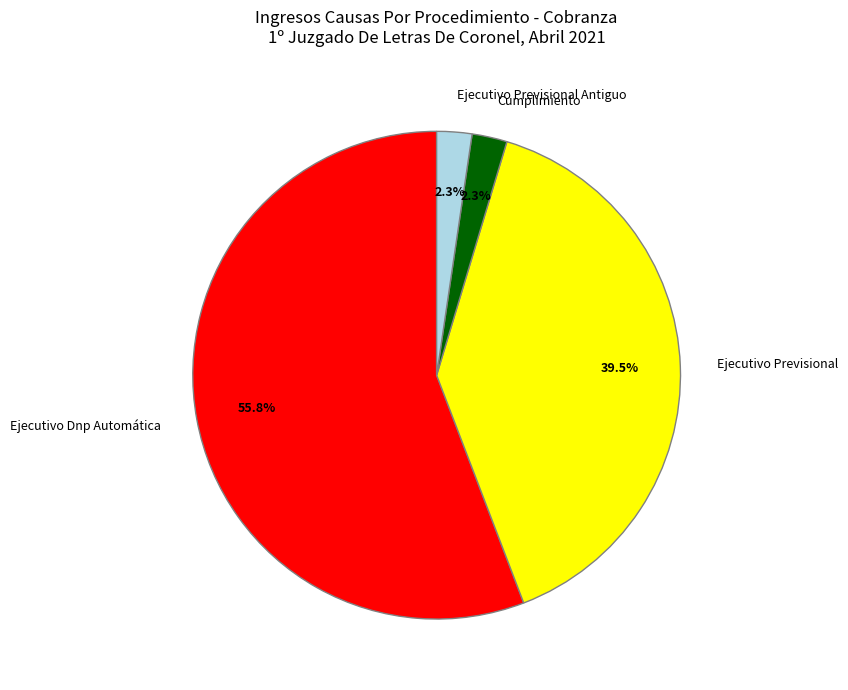

Is it true that Cumplimiento is 14% of the pie?

False